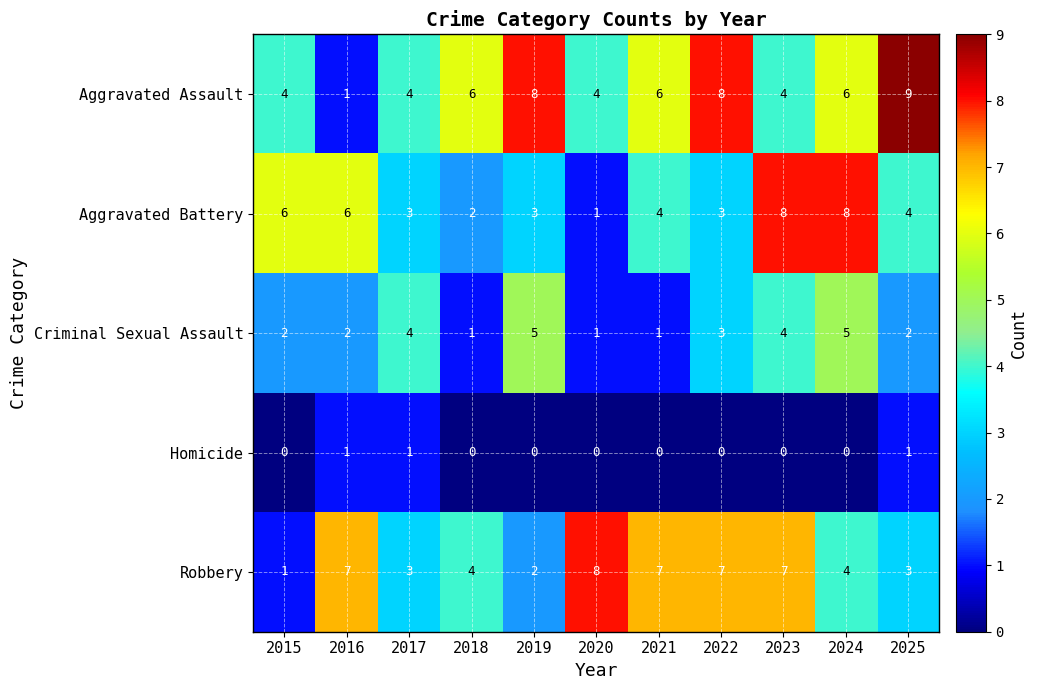

What is the total value across all series at 2019?

18